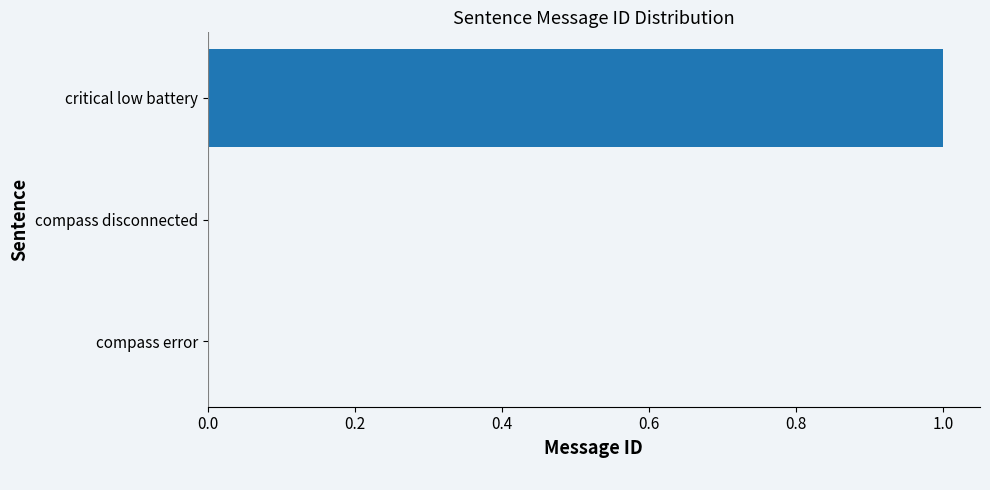

Between compass error and critical low battery, which is larger?

critical low battery